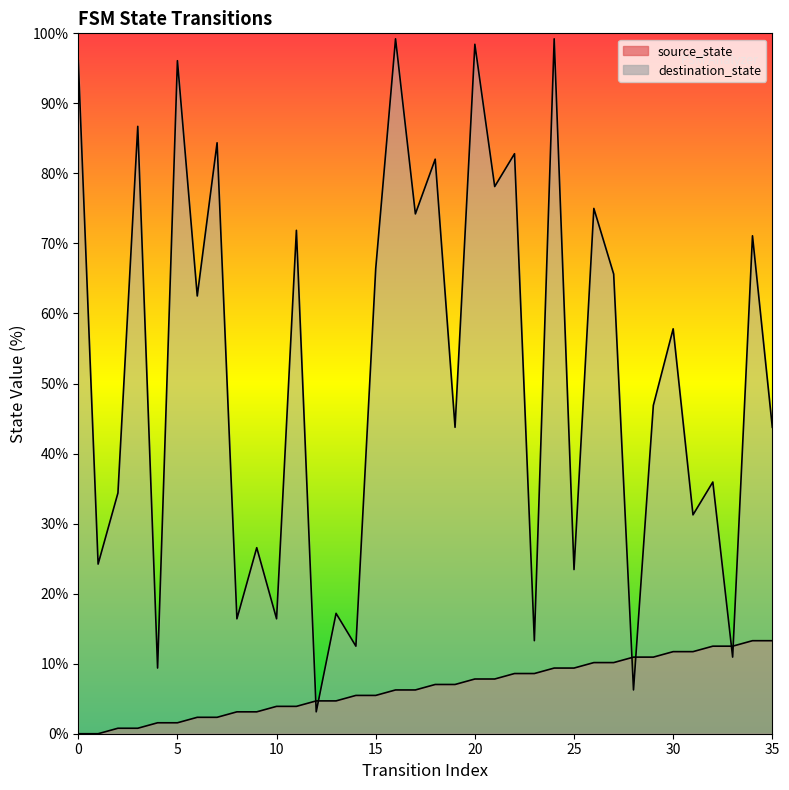

Does the chart have visible grid lines?

No